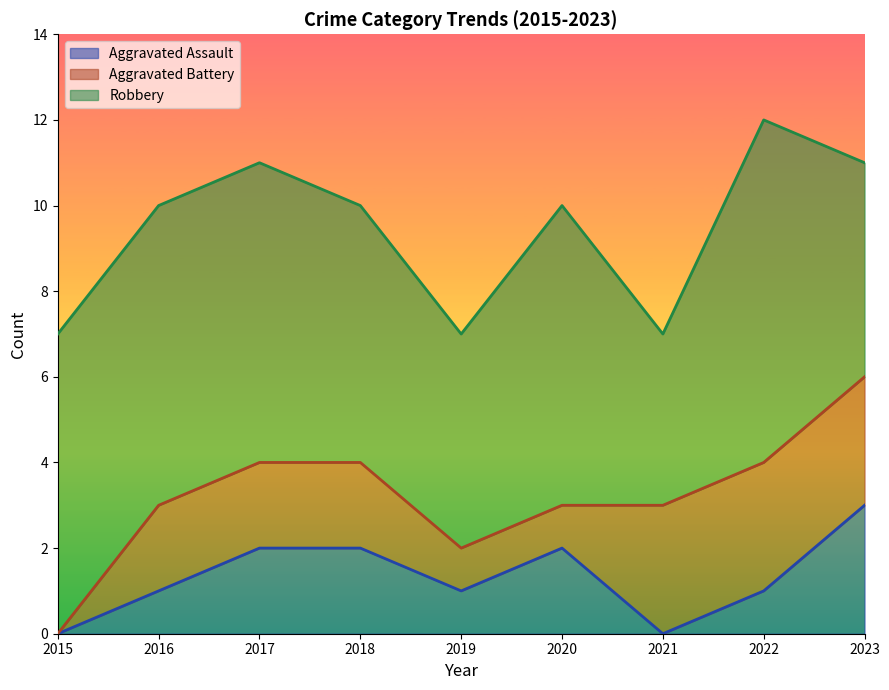

What is the difference between the maximum and minimum values in the Aggravated Assault series?

3